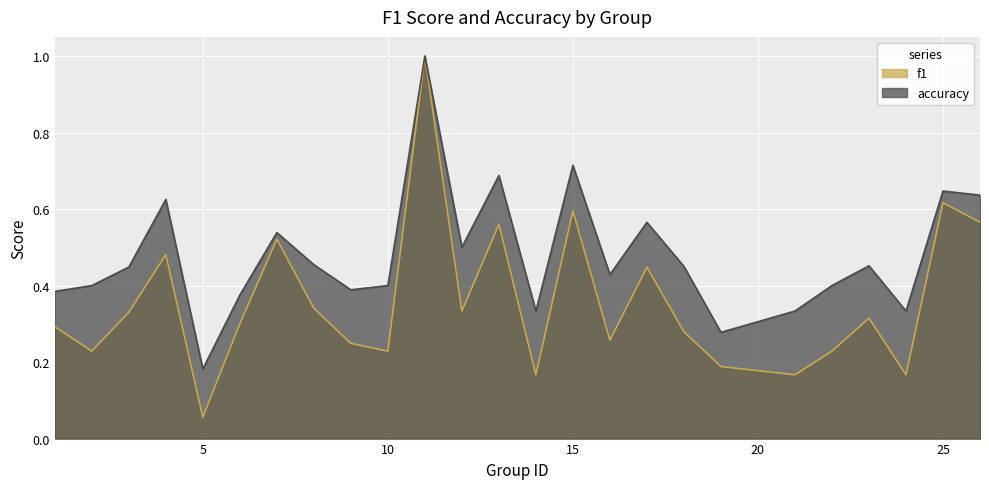

What is the total value across all series at 9?

0.6